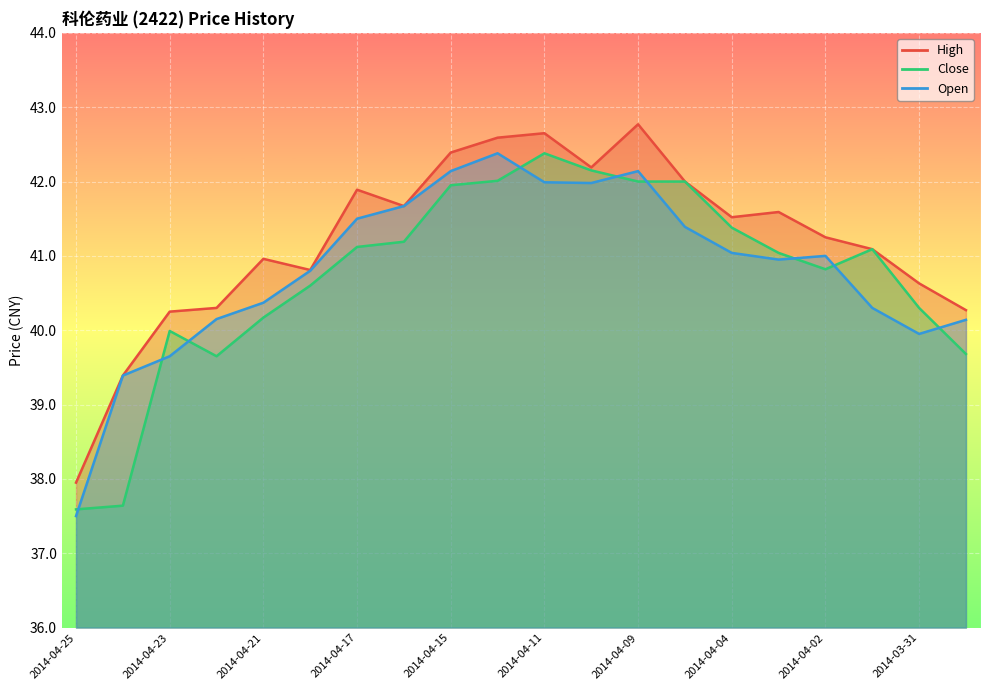

What is the sum of the Close values at 2014-04-22 and 2014-03-31?

79.9